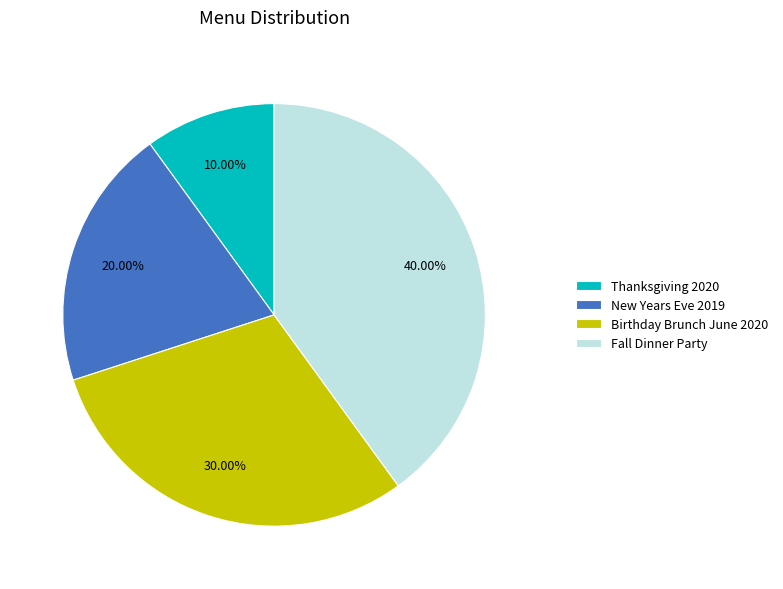

What is the total percentage of New Years Eve 2019 and Birthday Brunch June 2020?

50.0%